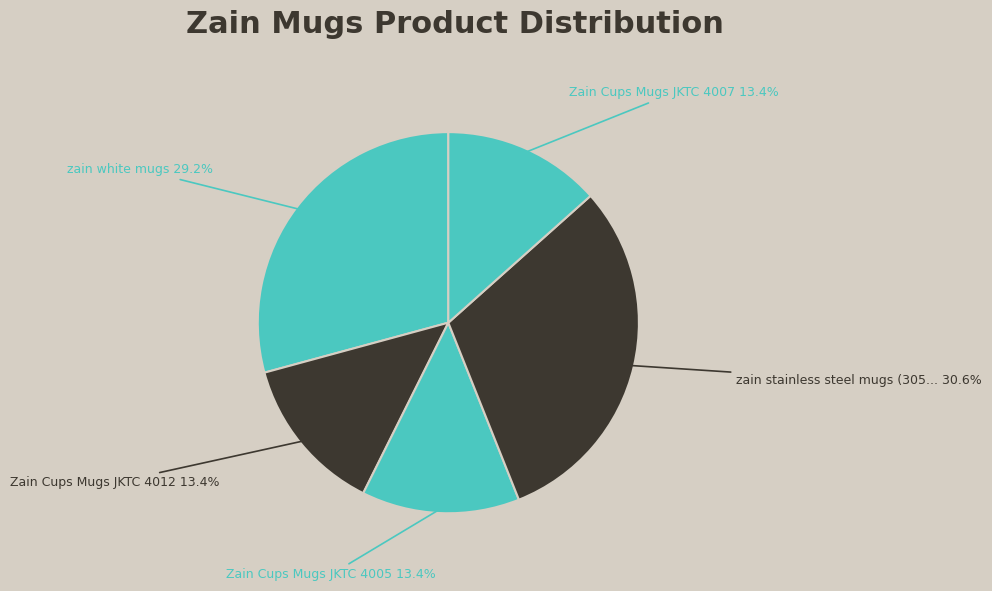

What is the total percentage of Zain Cups Mugs JKTC 4005 and zain white mugs?

42.6%